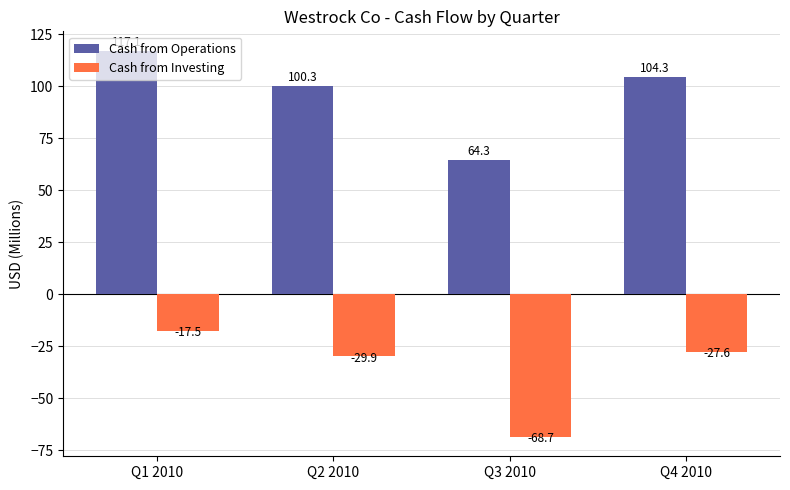

How many series are shown in this chart?

2